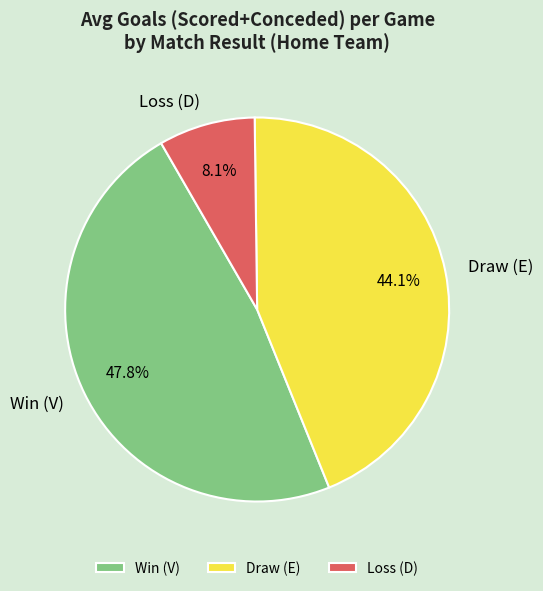

Rank the categories by value from highest to lowest.

Win (V), Draw (E), Loss (D)